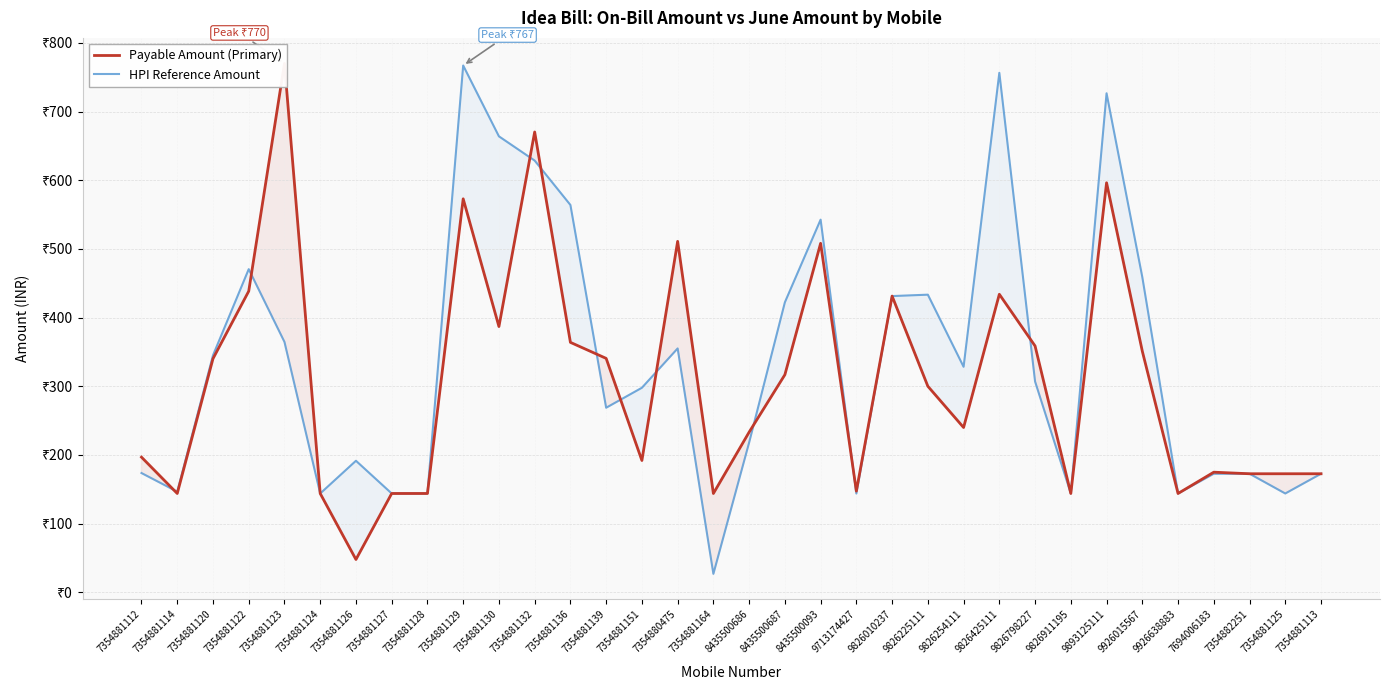

What is the difference between the maximum and minimum values in the HPI Reference Amount series?

740.3